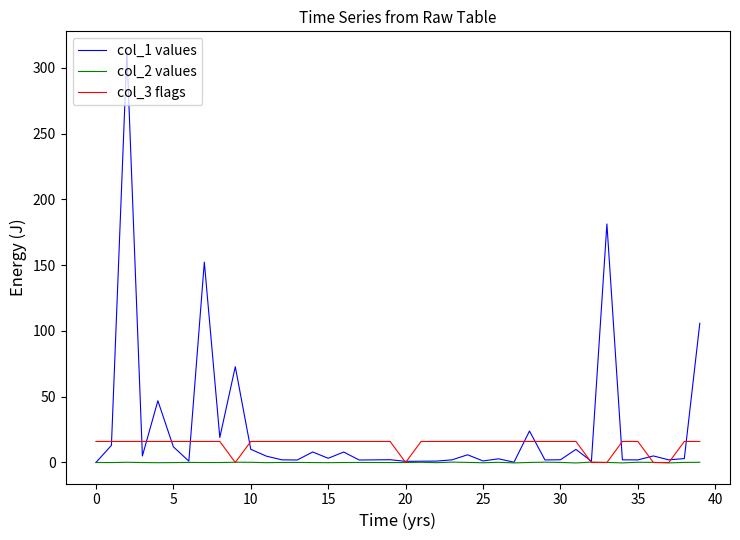

Which series has the widest spread of values?

col_1 values